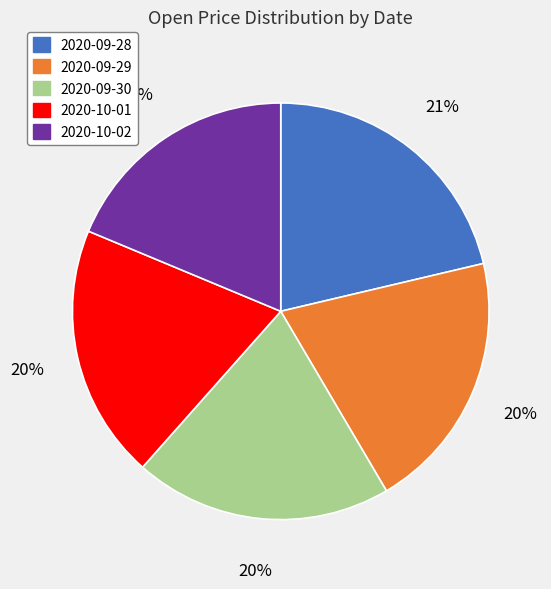

The 2020-09-30 slice represents 20% of the pie. True or false?

True